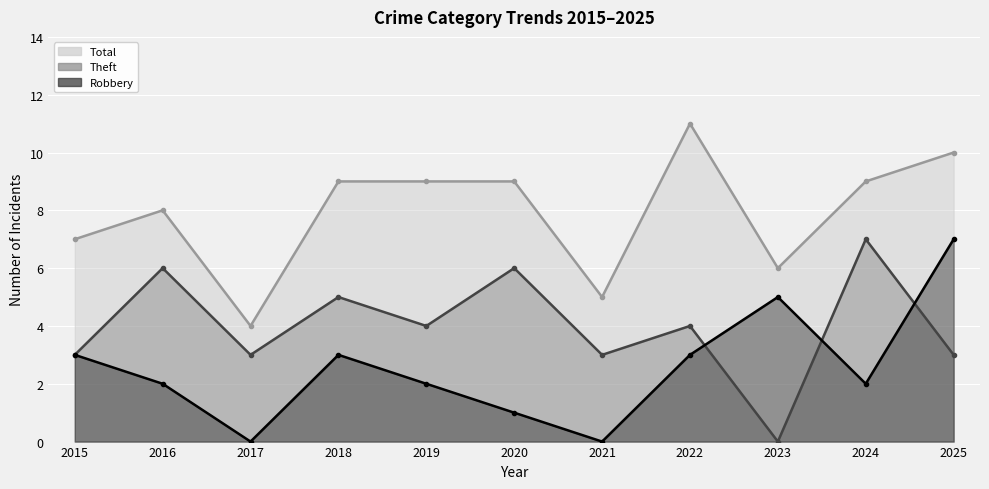

What is the sum of the Robbery values at 2023 and 2018?

8